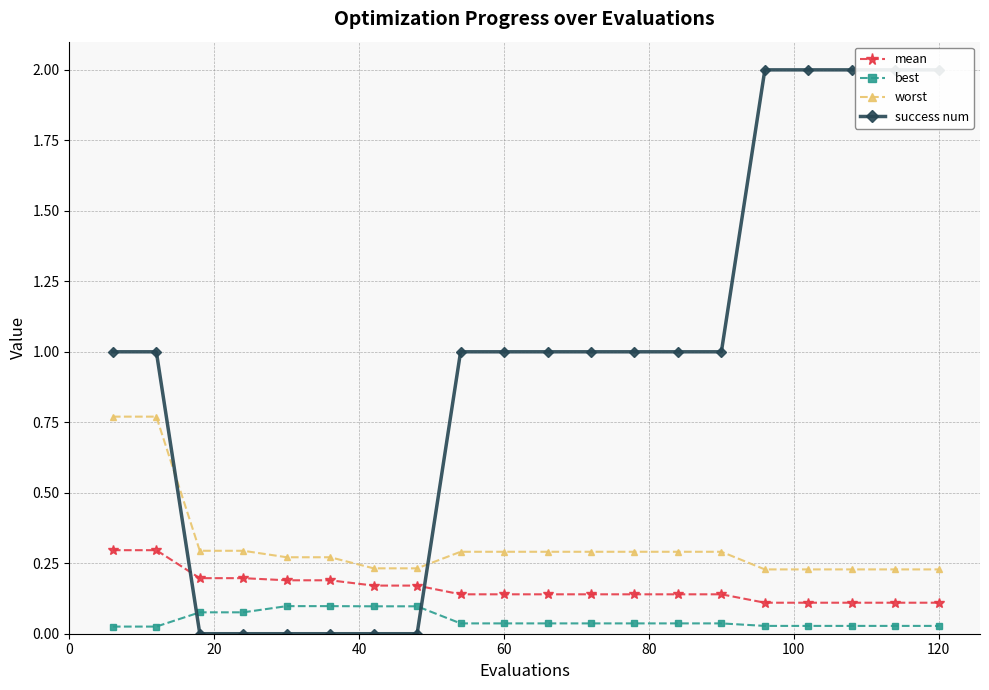

Count the best values in the range 0 to 1.

20